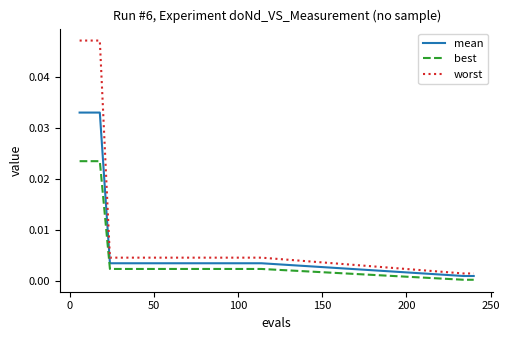

Which series has the largest range (max minus min)?

worst